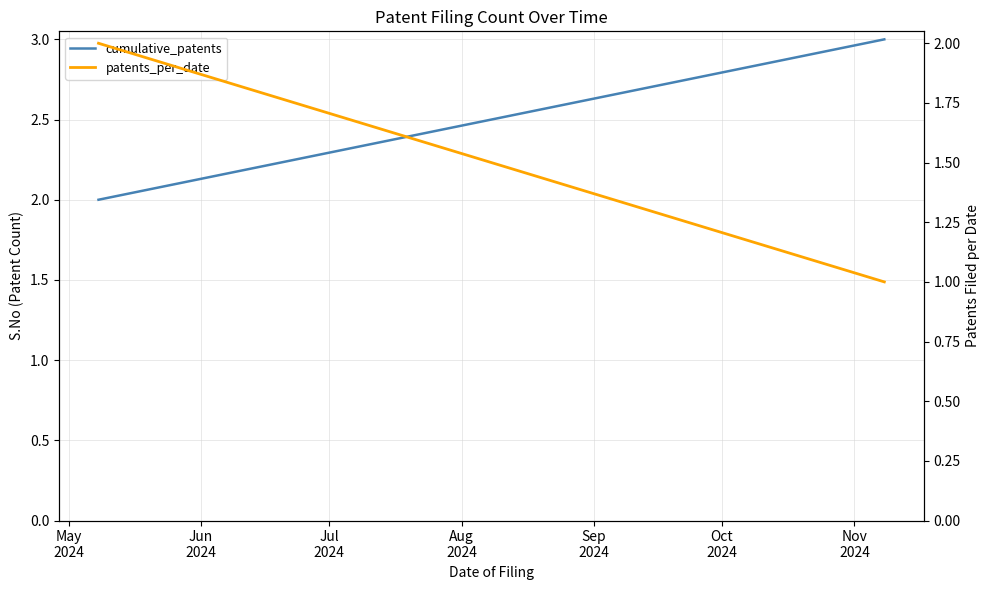

At which category is the sum across all series the highest?

May
2024